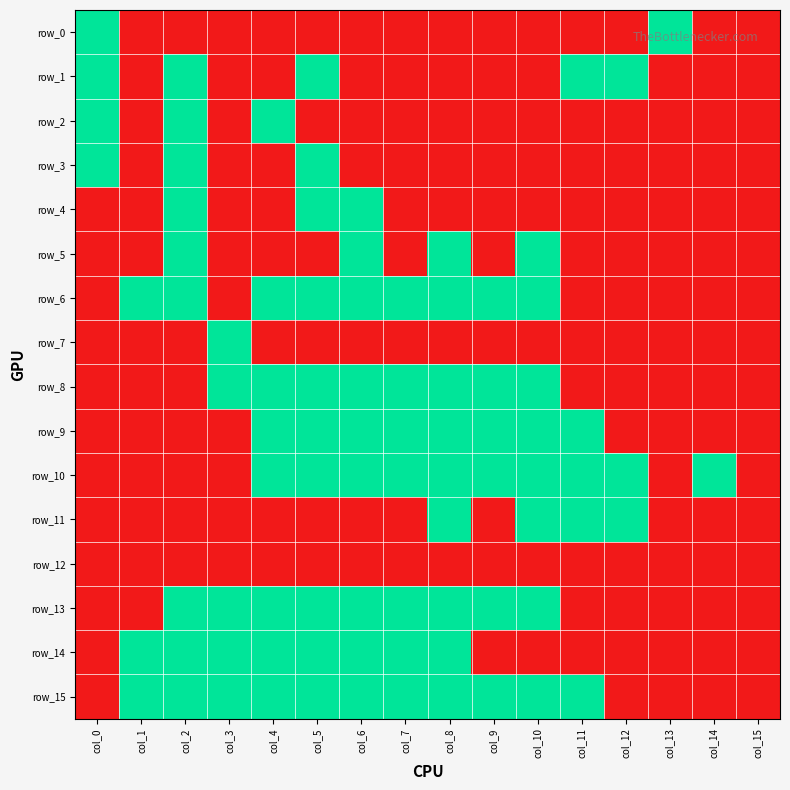

At how many categories does at least one series exceed 0?

15